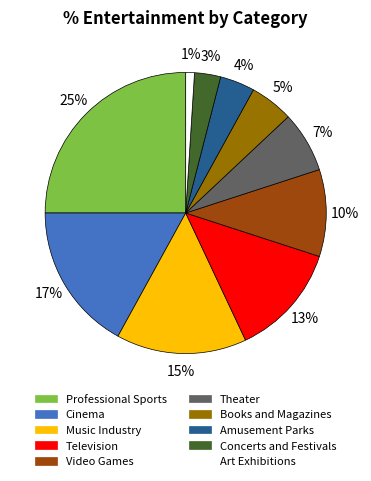

Is it true that Concerts and Festivals is 12% of the pie?

False